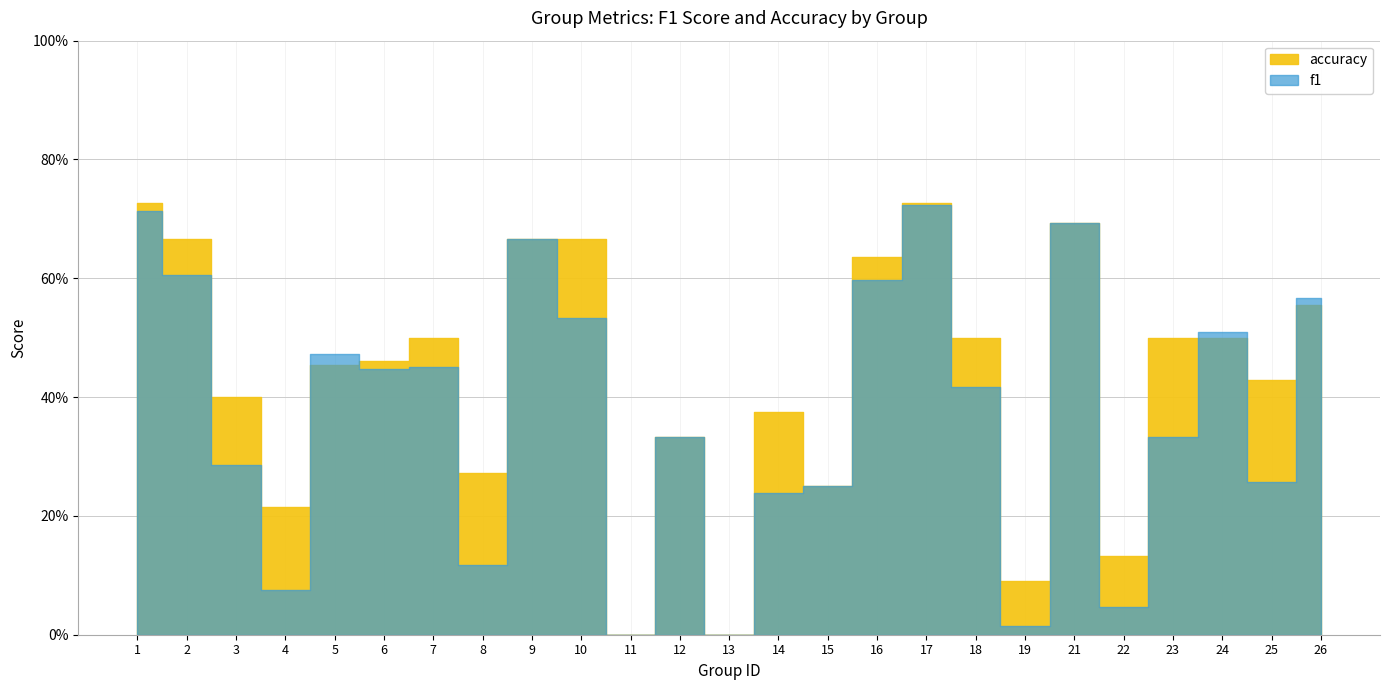

How many lines are shown in the chart?

2